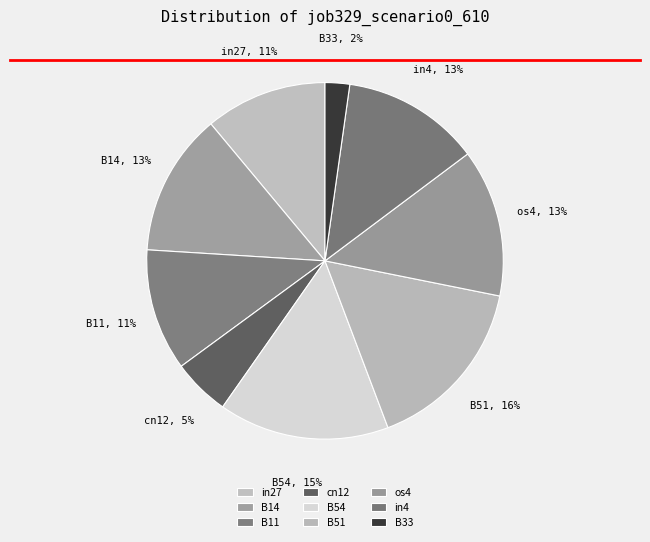

Which has a higher value, B11 or cn12?

B11